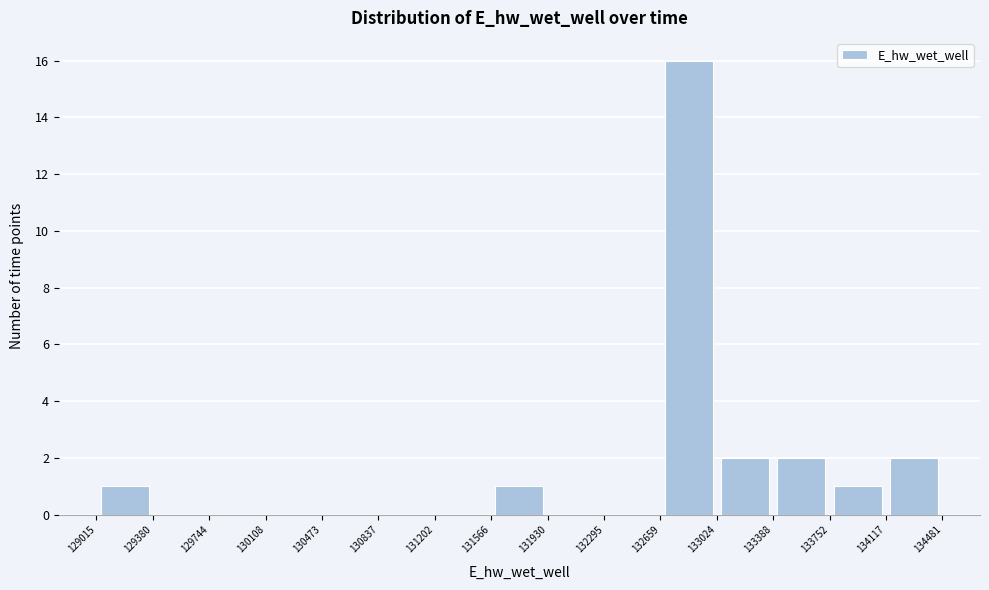

What is the height of the bar covering 132659 to 133024 on the x-axis? The values are not printed on the chart, so give them approximately, as read against the axis.

16